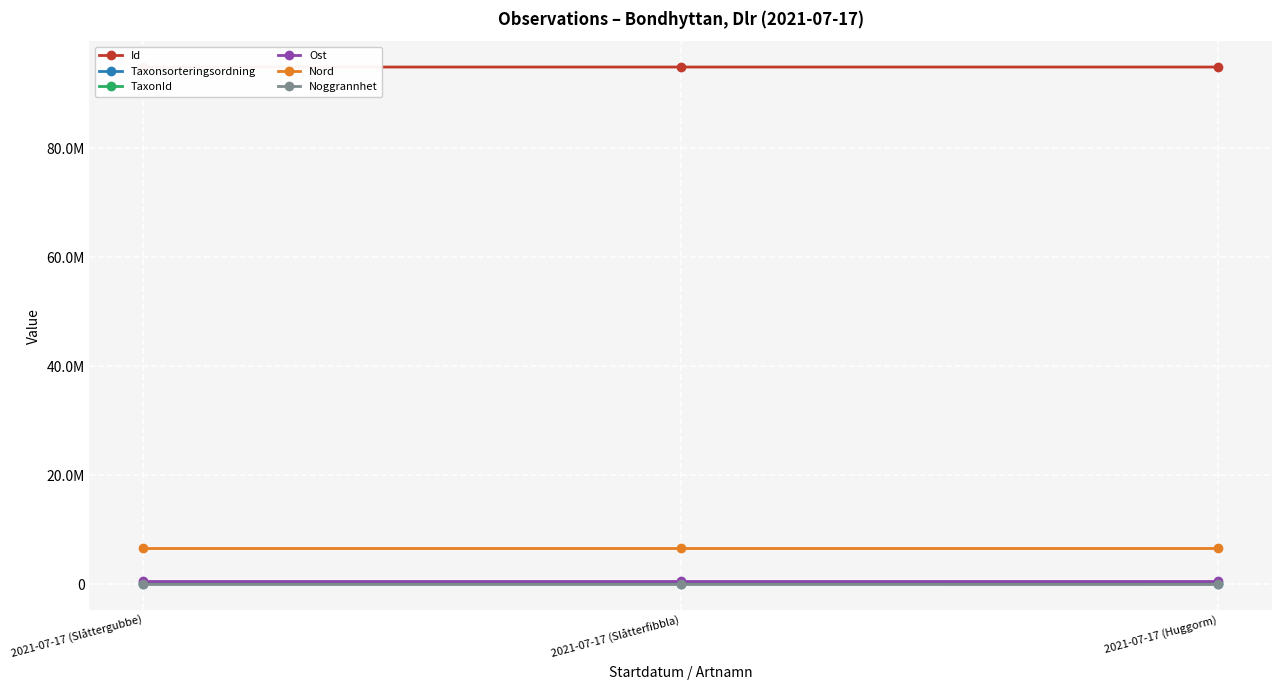

Reading left to right, what are all the values shown in this chart?

Id: 2021-07-17 (Slåttergubbe)=94931412.0	2021-07-17 (Slåtterfibbla)=94931426.0	2021-07-17 (Huggorm)=94931478.0
Taxonsorteringsordning: 2021-07-17 (Slåttergubbe)=104838.0	2021-07-17 (Slåtterfibbla)=106707.0	2021-07-17 (Huggorm)=57150.0
TaxonId: 2021-07-17 (Slåttergubbe)=219955.0	2021-07-17 (Slåtterfibbla)=220204.0	2021-07-17 (Huggorm)=208260.0
Ost: 2021-07-17 (Slåttergubbe)=529972.9	2021-07-17 (Slåtterfibbla)=529972.9	2021-07-17 (Huggorm)=529972.9
Nord: 2021-07-17 (Slåttergubbe)=6685234.2	2021-07-17 (Slåtterfibbla)=6685234.2	2021-07-17 (Huggorm)=6685234.2
Noggrannhet: 2021-07-17 (Slåttergubbe)=50.0	2021-07-17 (Slåtterfibbla)=50.0	2021-07-17 (Huggorm)=50.0